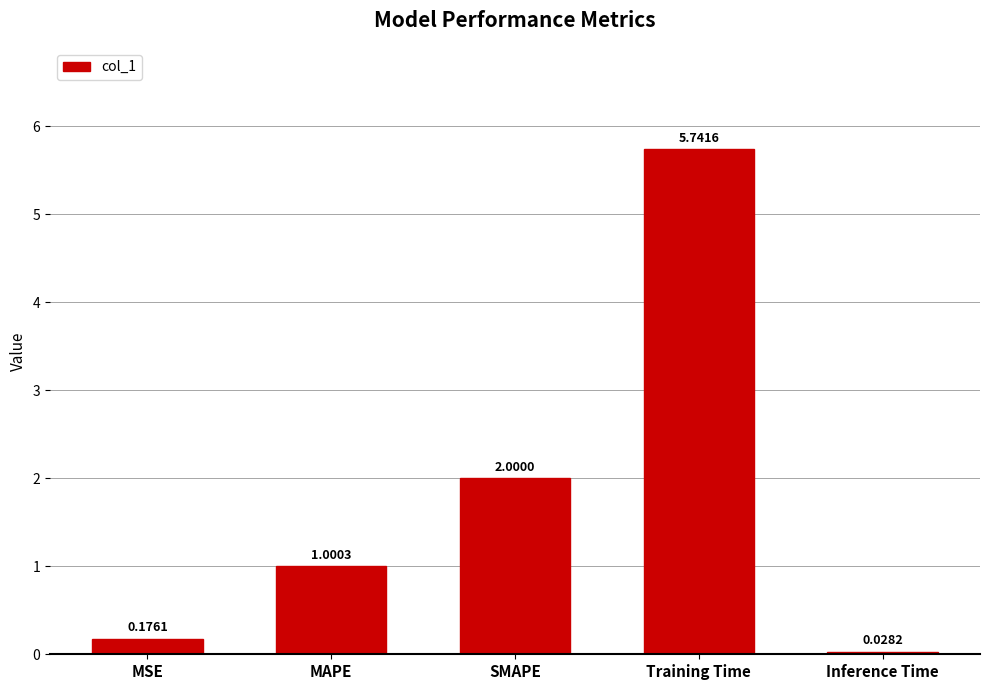

At which category does the chart reach its minimum across all series?

Inference Time